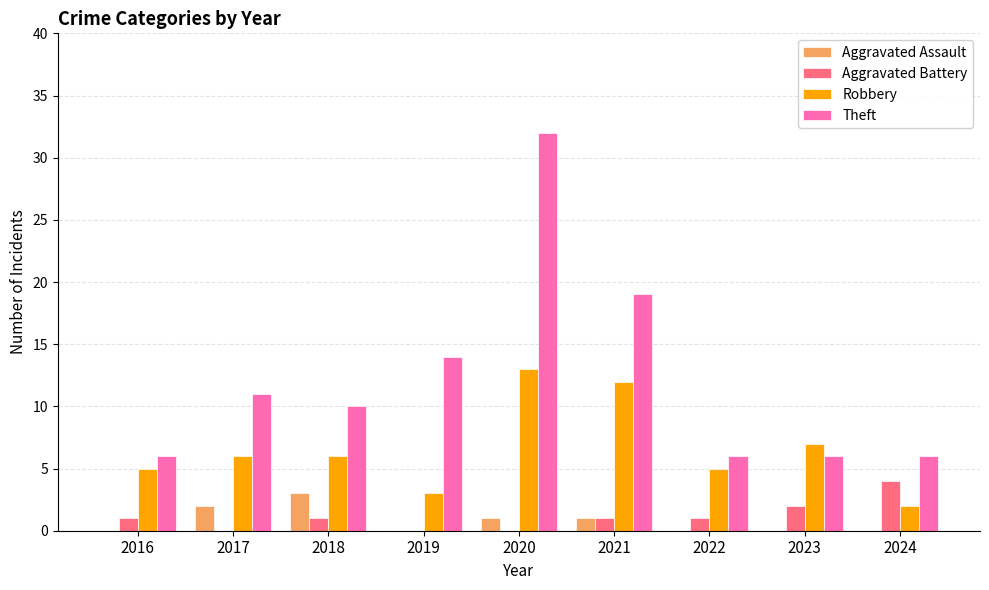

Is it true that Aggravated Battery equals 0 at 2019?

True